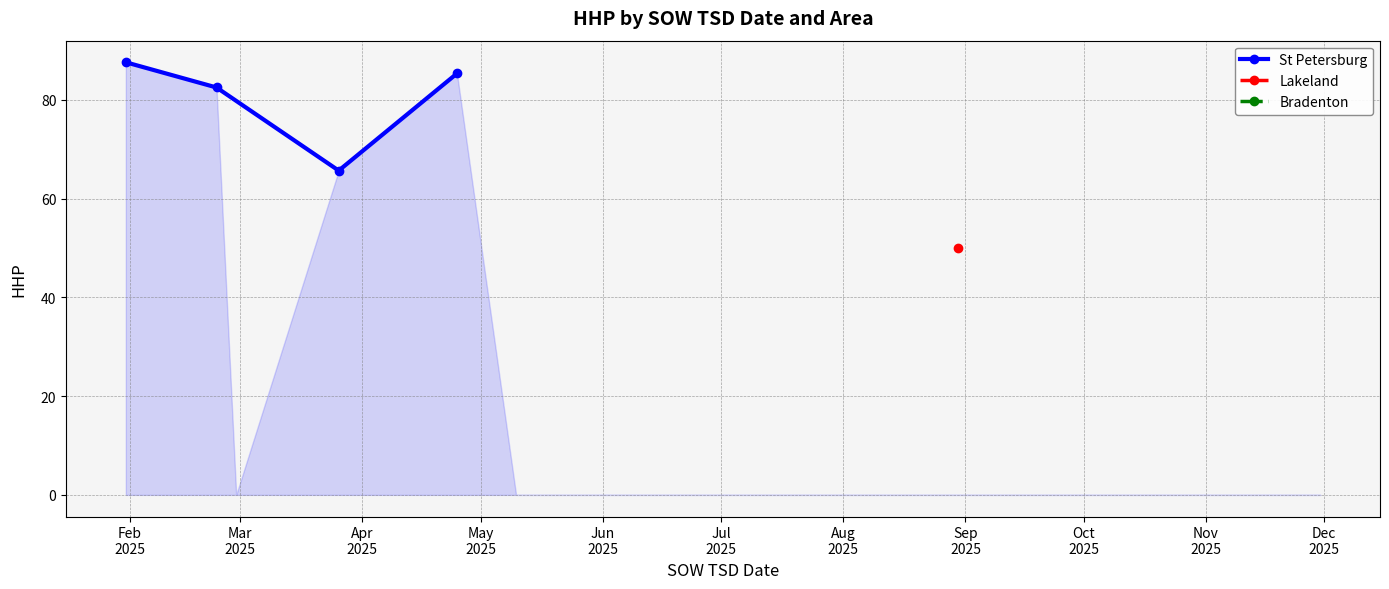

How many values are below 85?

2